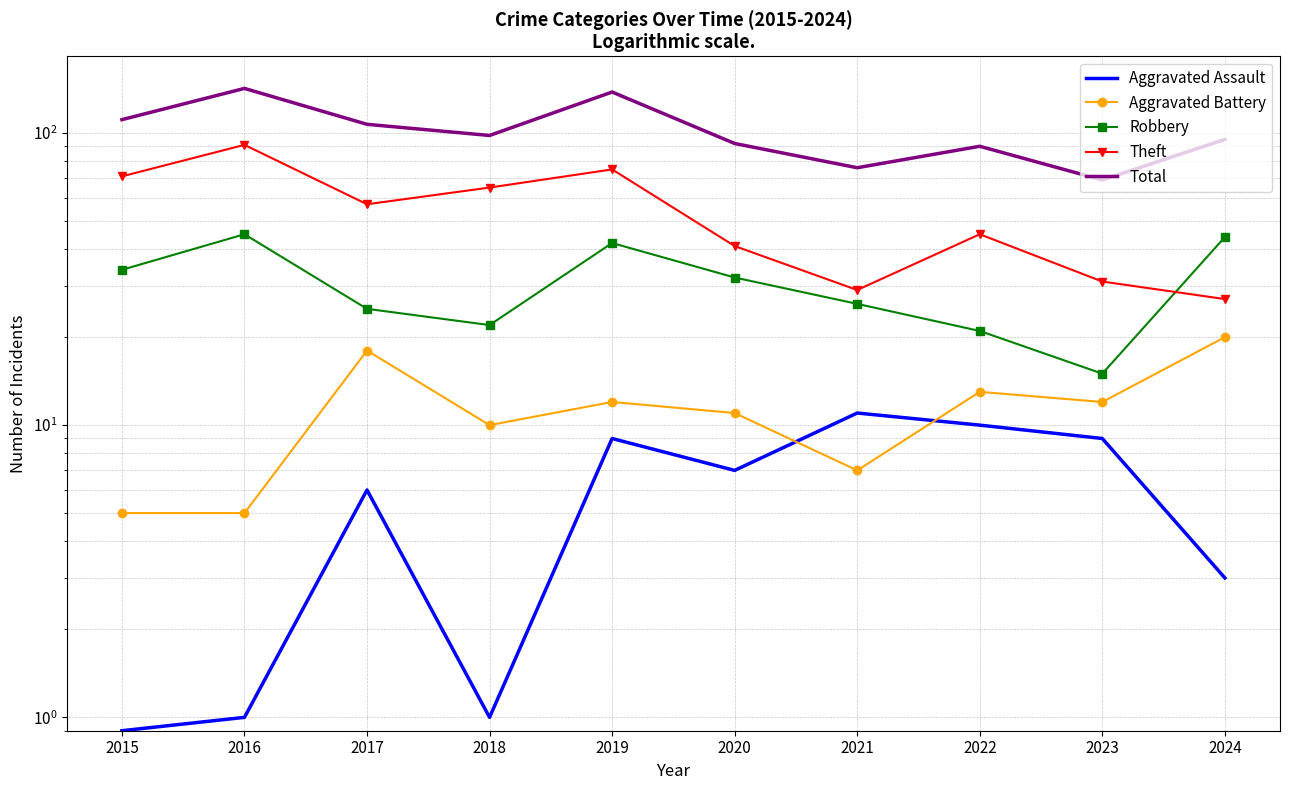

How many interior local valleys does the Aggravated Assault series have?

2